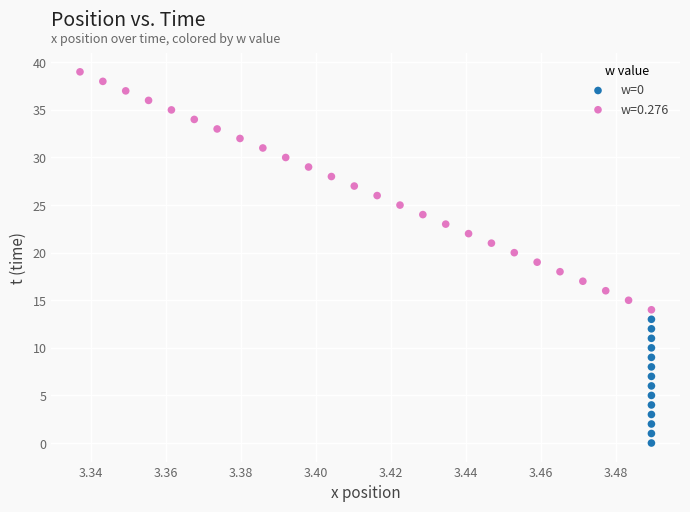

Which series reaches the maximum Y coordinate?

w=0.276